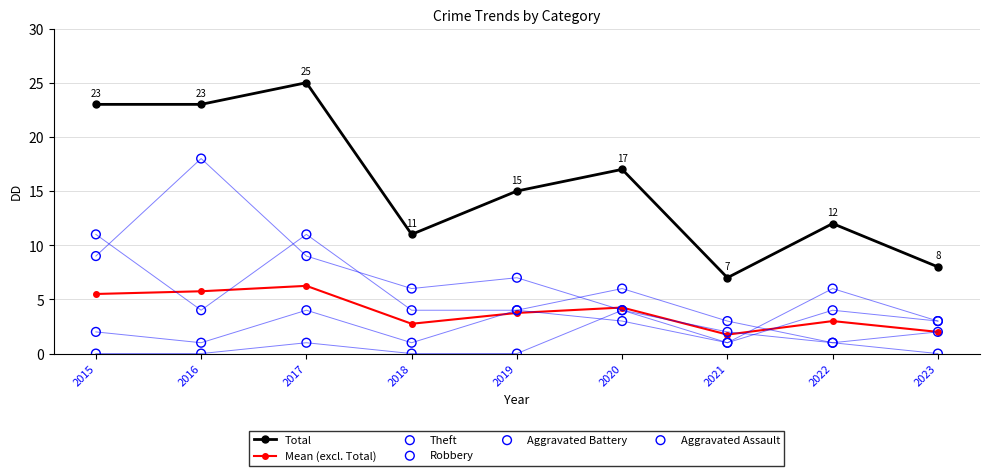

What are all the series names shown in the legend?

Total, Mean (excl. Total), Theft, Robbery, Aggravated Battery, Aggravated Assault